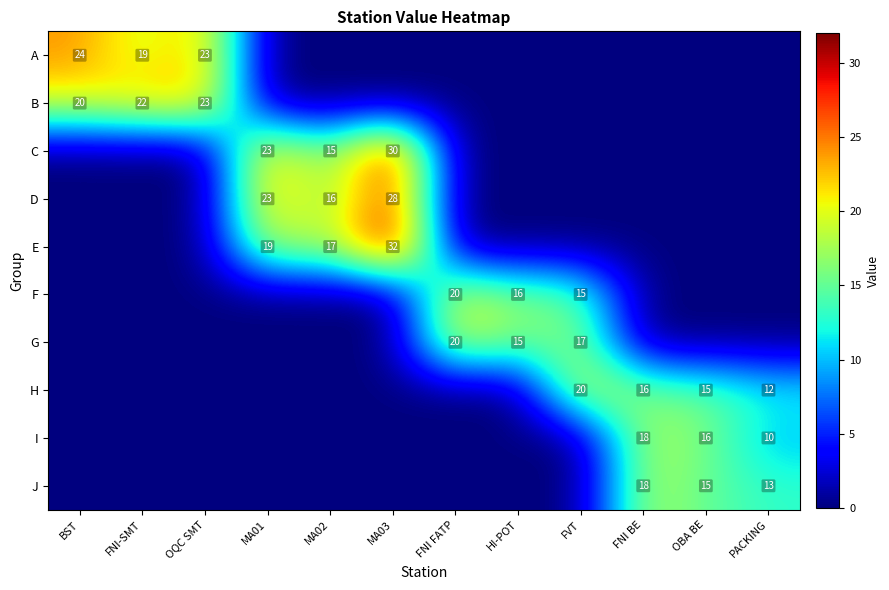

The G series shows 34 at FNI FATP. True or false?

False